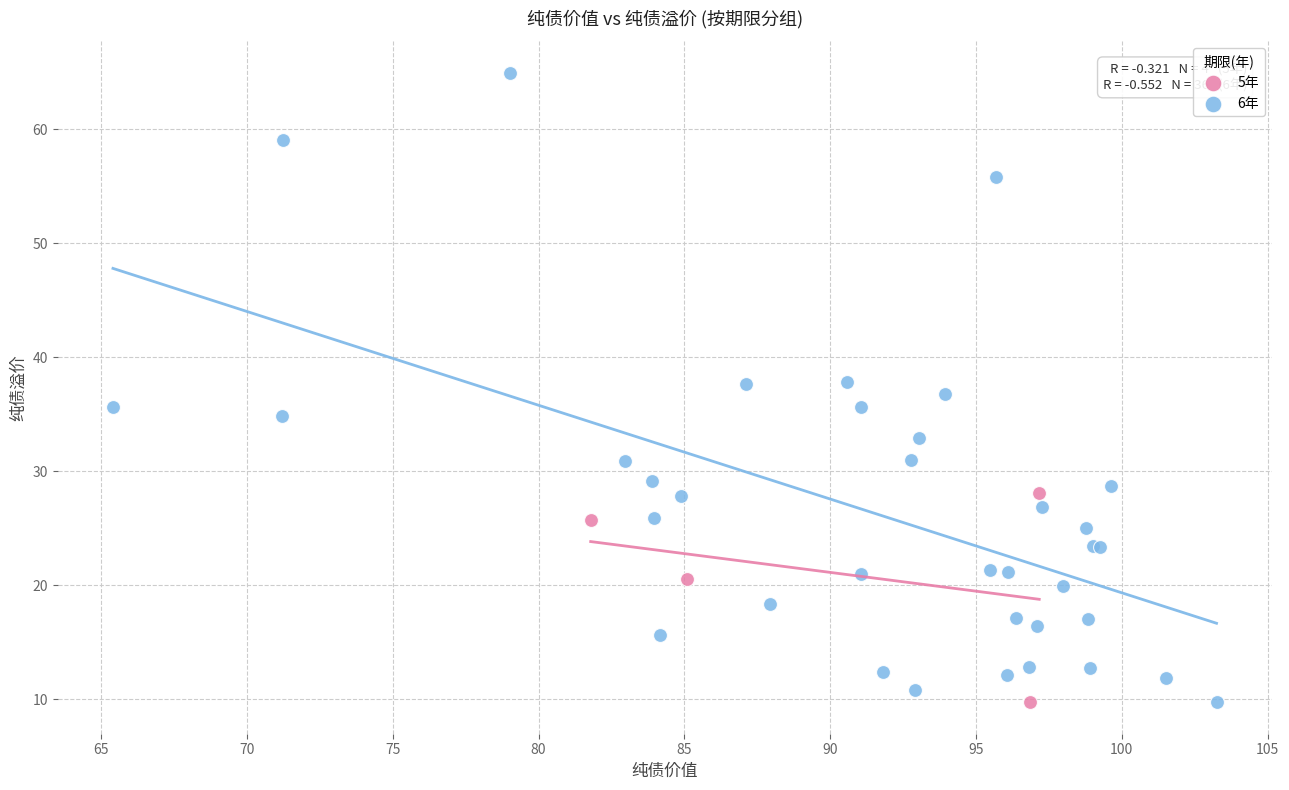

Which series has the largest Y range (max minus min)?

6年